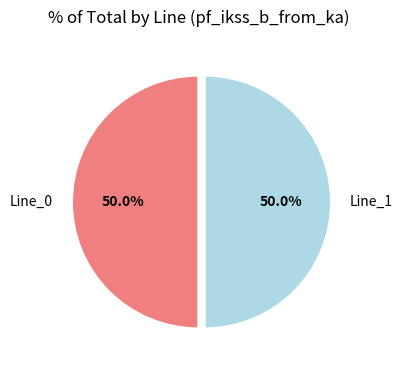

To the nearest percent, what is the difference between the largest and smallest slice percentages?

0%